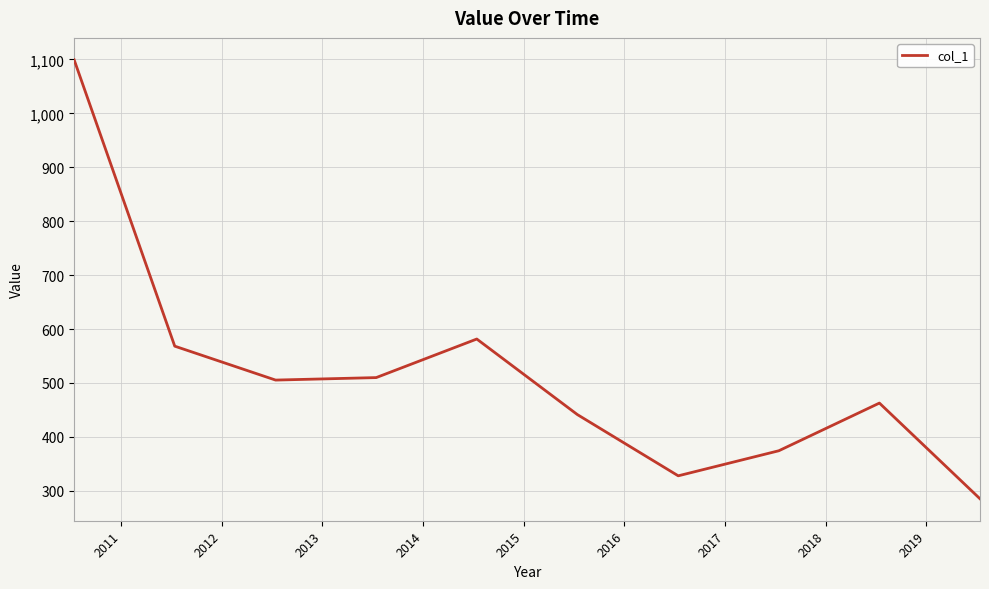

What is the difference between the maximum and second lowest values?

771.5